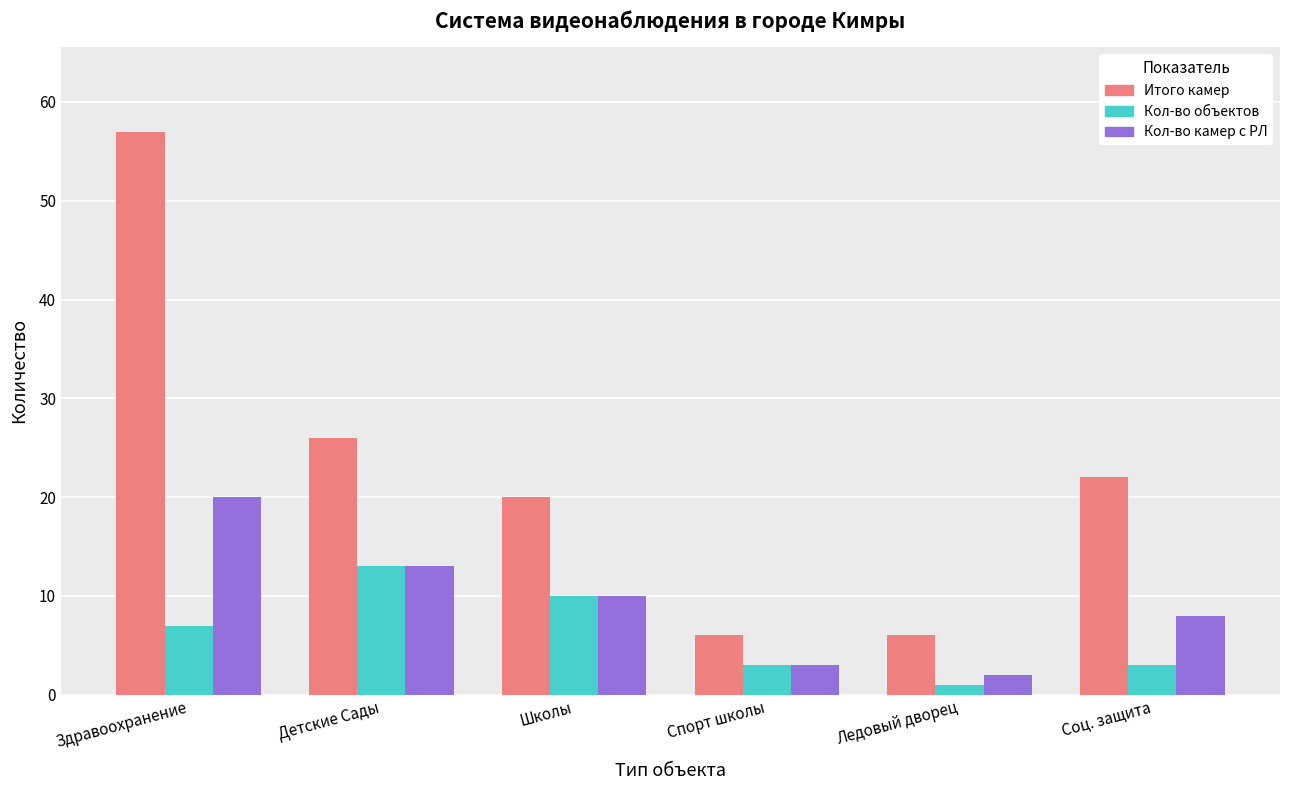

Is the value of Кол-во объектов at Школы greater than the value of Кол-во камер с РЛ at Детские Сады?

No